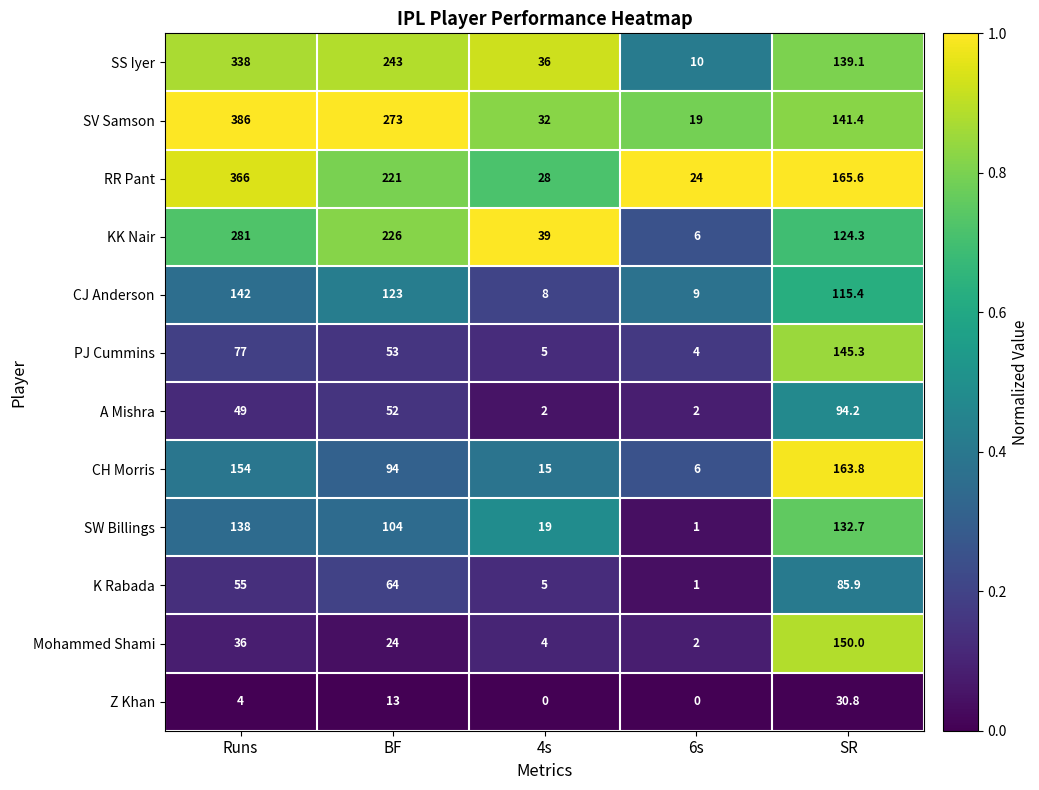

What is the average value of the CH Morris series?

86.6